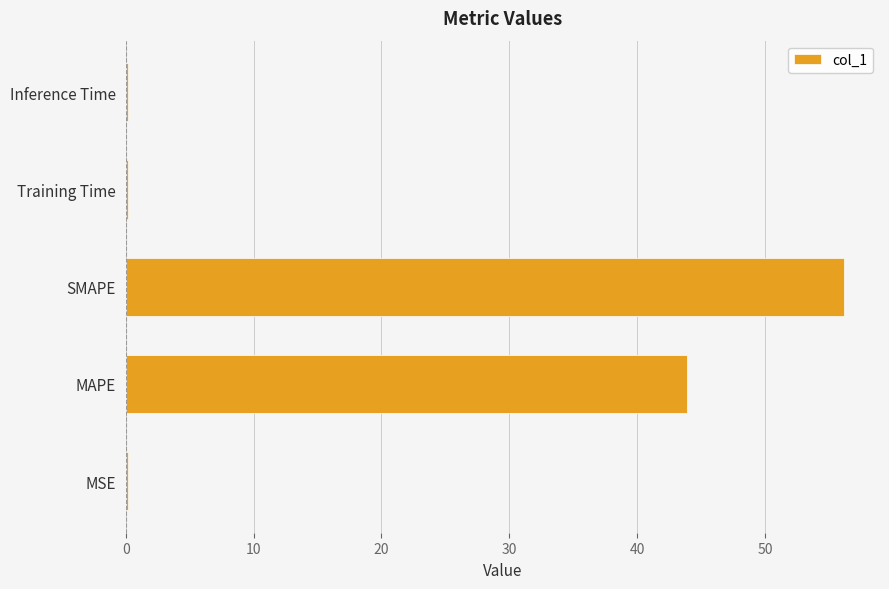

What is the sum of all values?

100.6